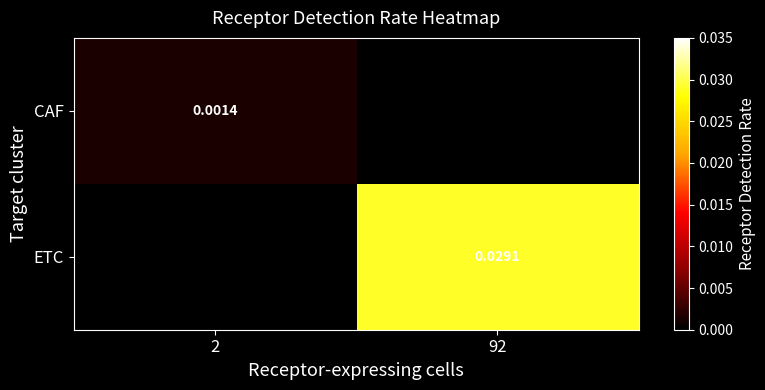

How many values in the CAF series exceed 0?

1